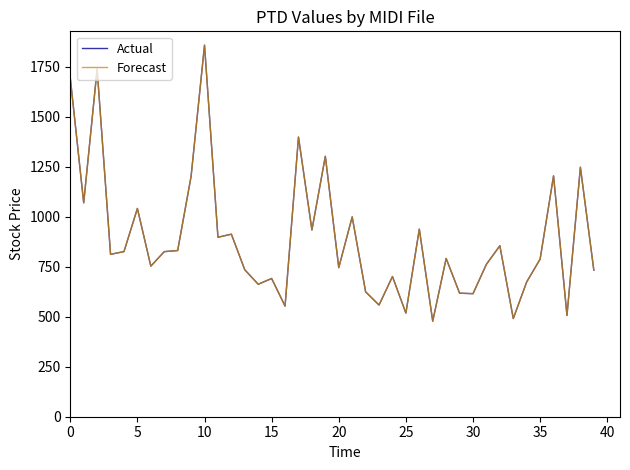

Does the chart have visible grid lines?

No